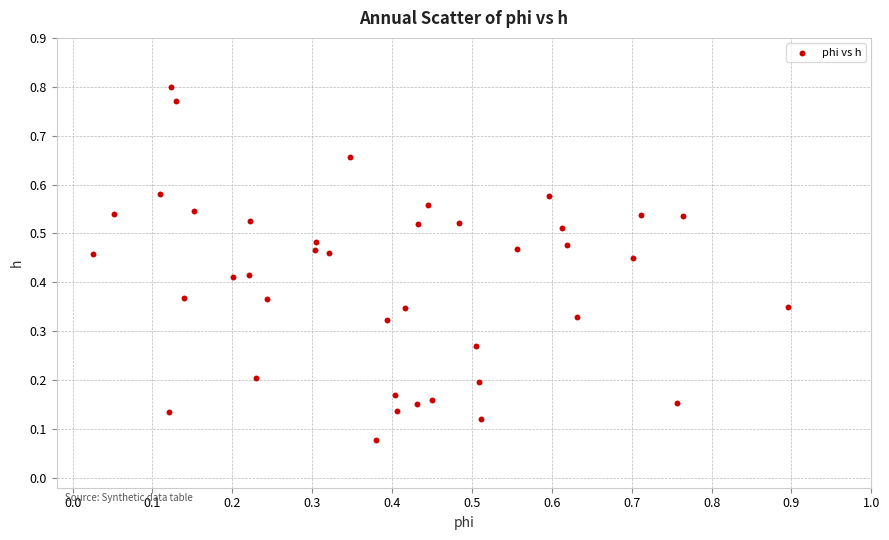

What is the range of X values (max minus min)?

0.9